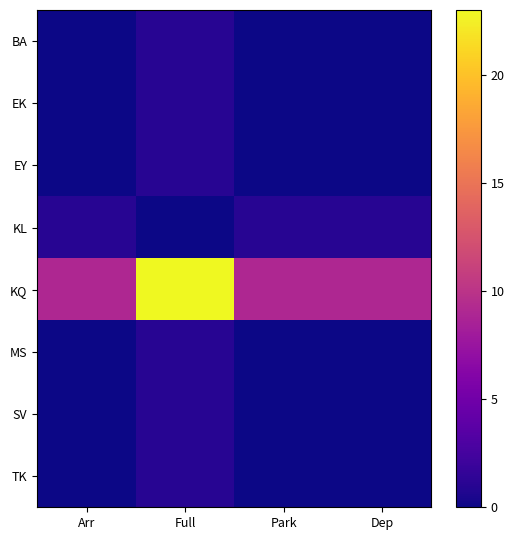

What is the spread (max minus min) of values at Full?

23